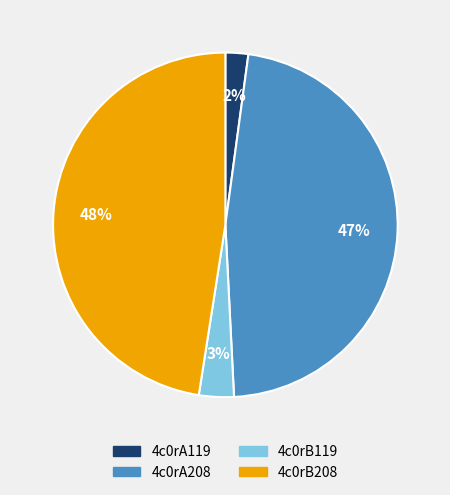

What percentage is the 4c0rB208 slice, to the nearest percent?

48%